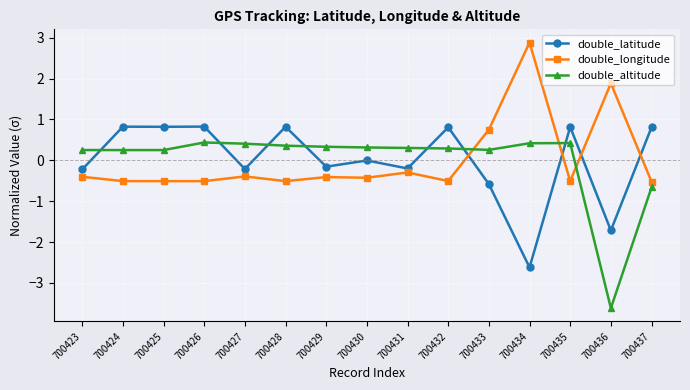

What is the difference between the double_altitude values at 700429 and 700424?

0.1